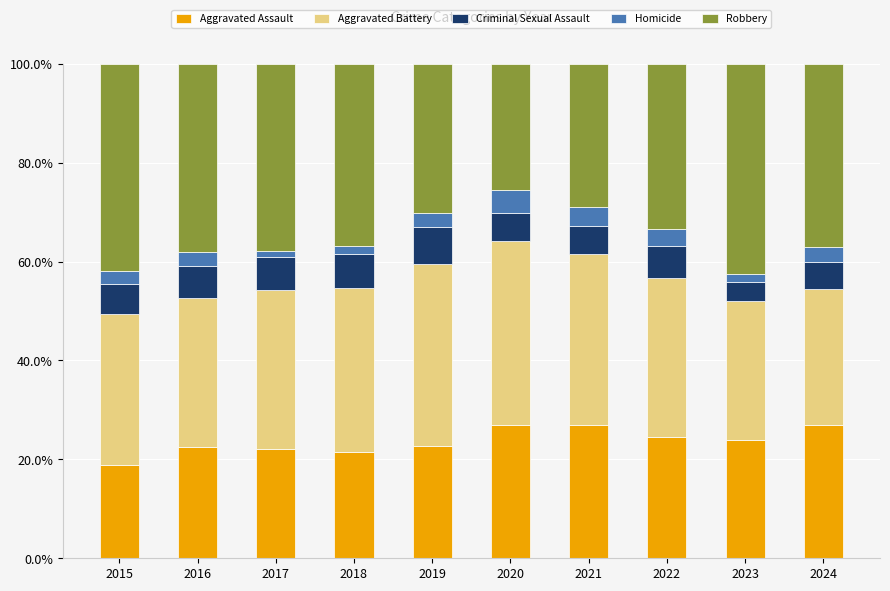

What is the maximum value for Aggravated Assault?

27.0